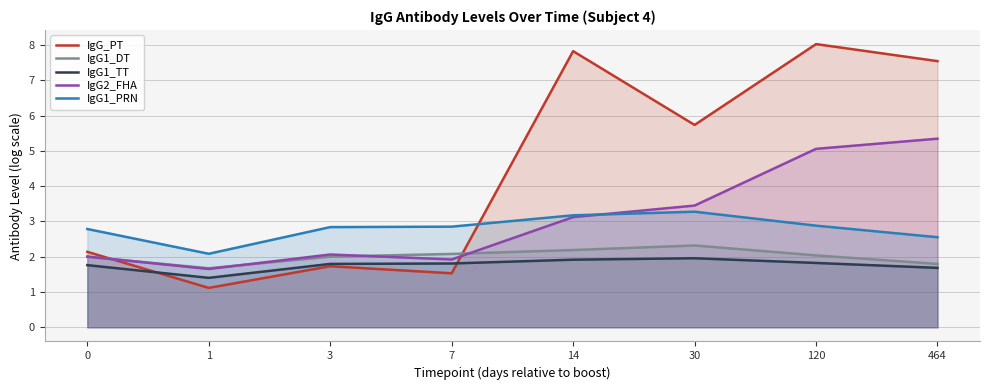

The IgG2_FHA series shows 5.9 at 30. True or false?

False